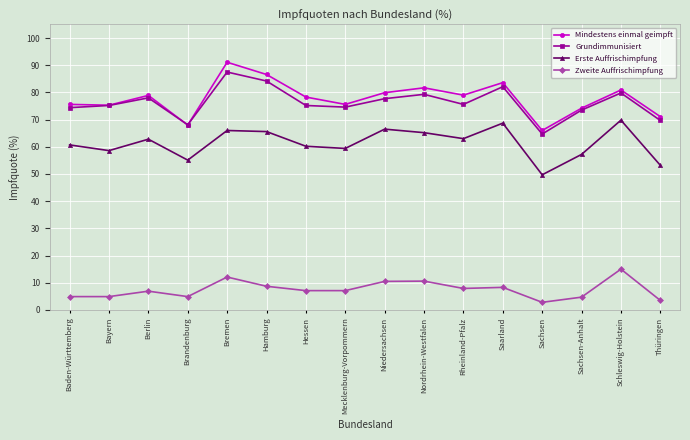

Which series changed the most between Berlin and Hessen?

Grundimmunisiert